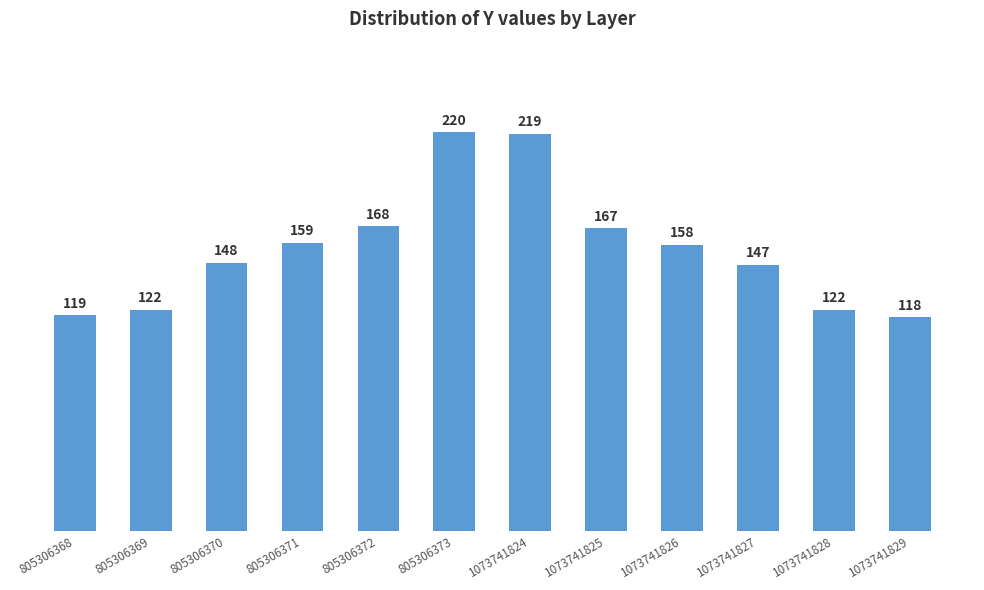

Which category has the highest value across all series?

805306373